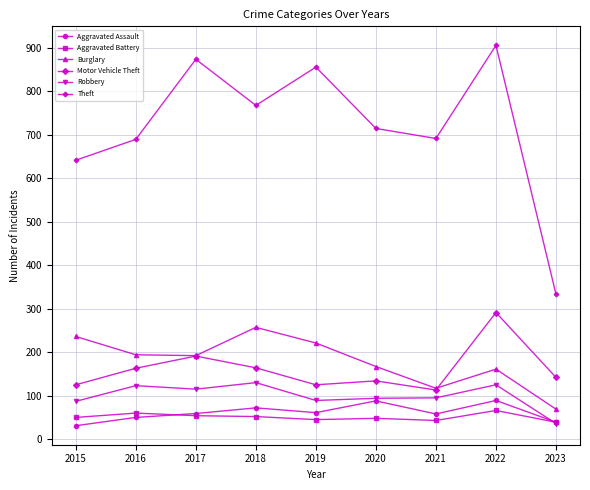

What are all the series names shown in the legend?

Aggravated Assault, Aggravated Battery, Burglary, Motor Vehicle Theft, Robbery, Theft